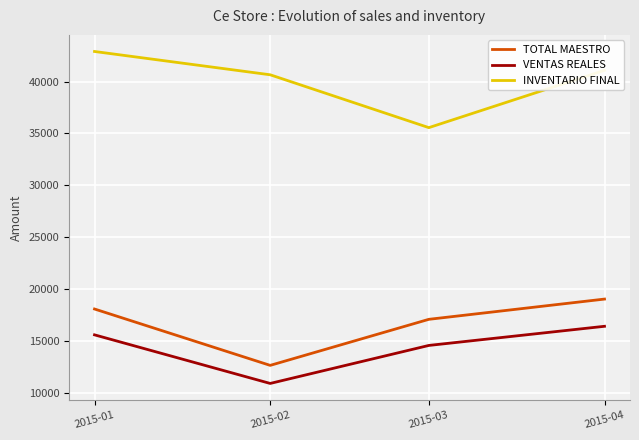

List the series in order of their peak value, highest first.

INVENTARIO FINAL, TOTAL MAESTRO, VENTAS REALES